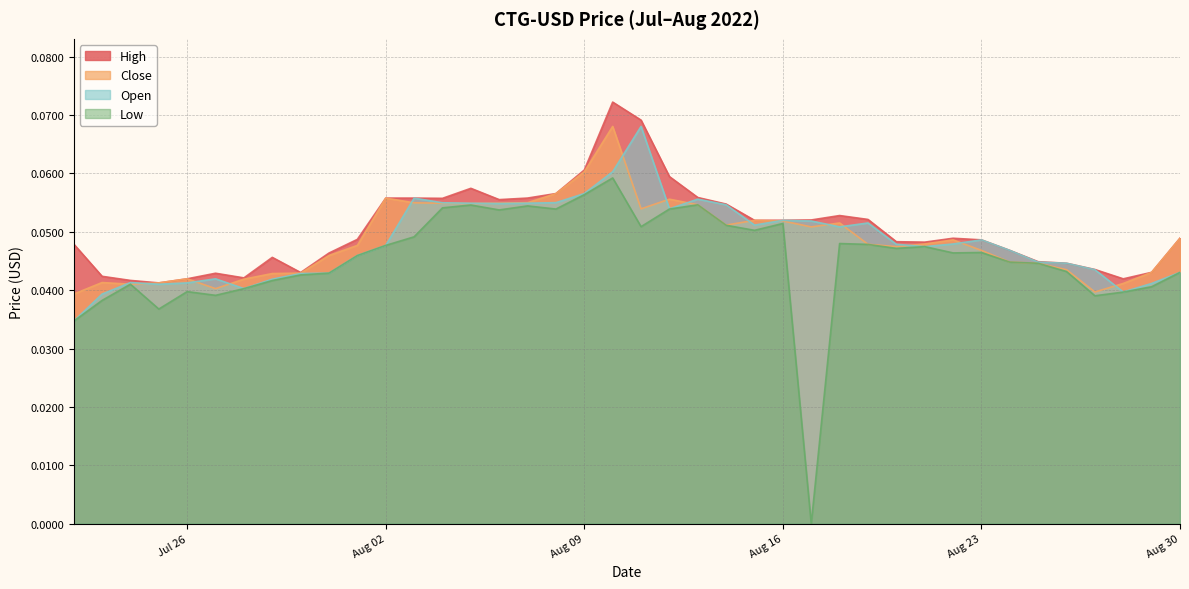

Which series has the largest total across all categories?

High